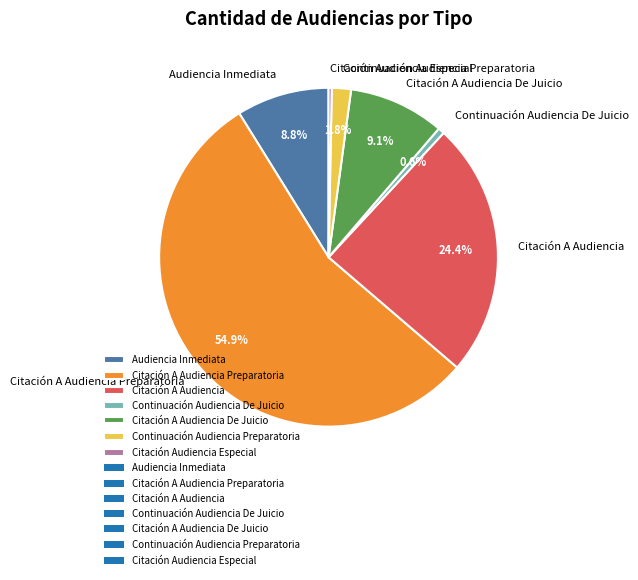

Count the number of slices in the pie.

7